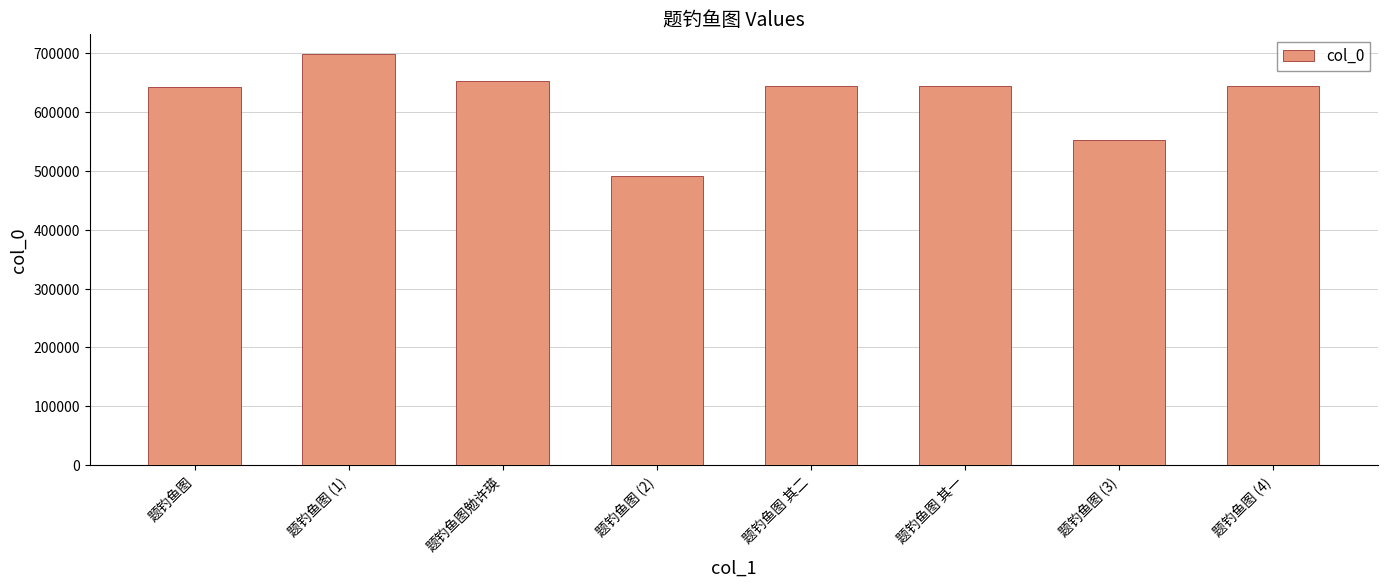

Approximately how many times larger is the value at 题钓鱼图 其二 compared to 题钓鱼图?

1.0